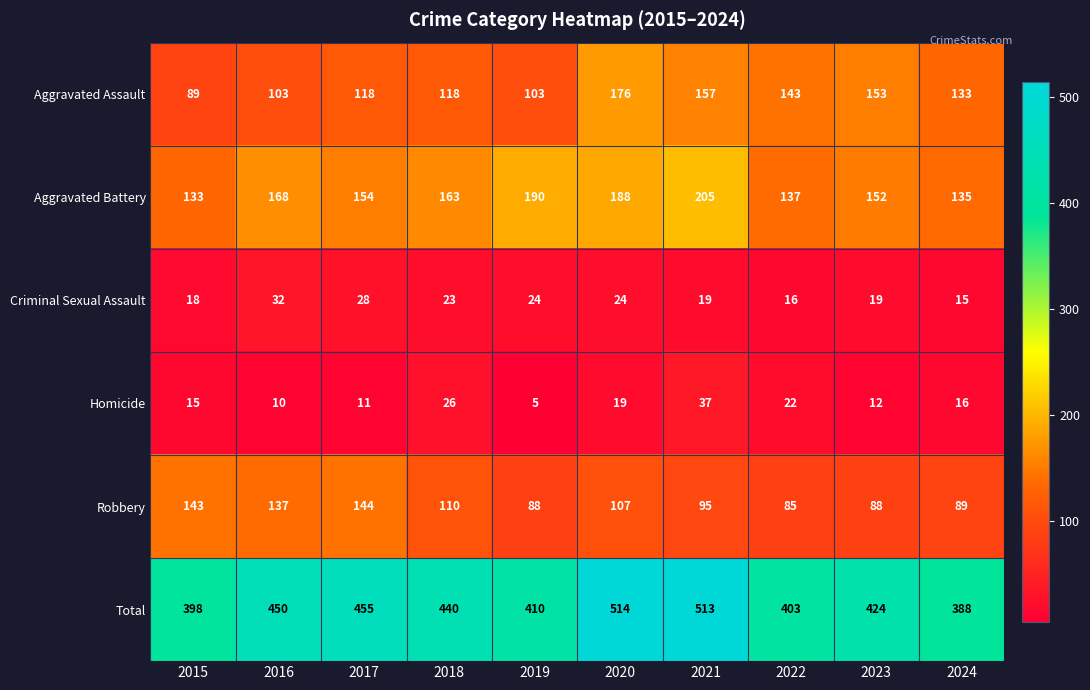

At which label is Aggravated Battery closest to 169?

2016